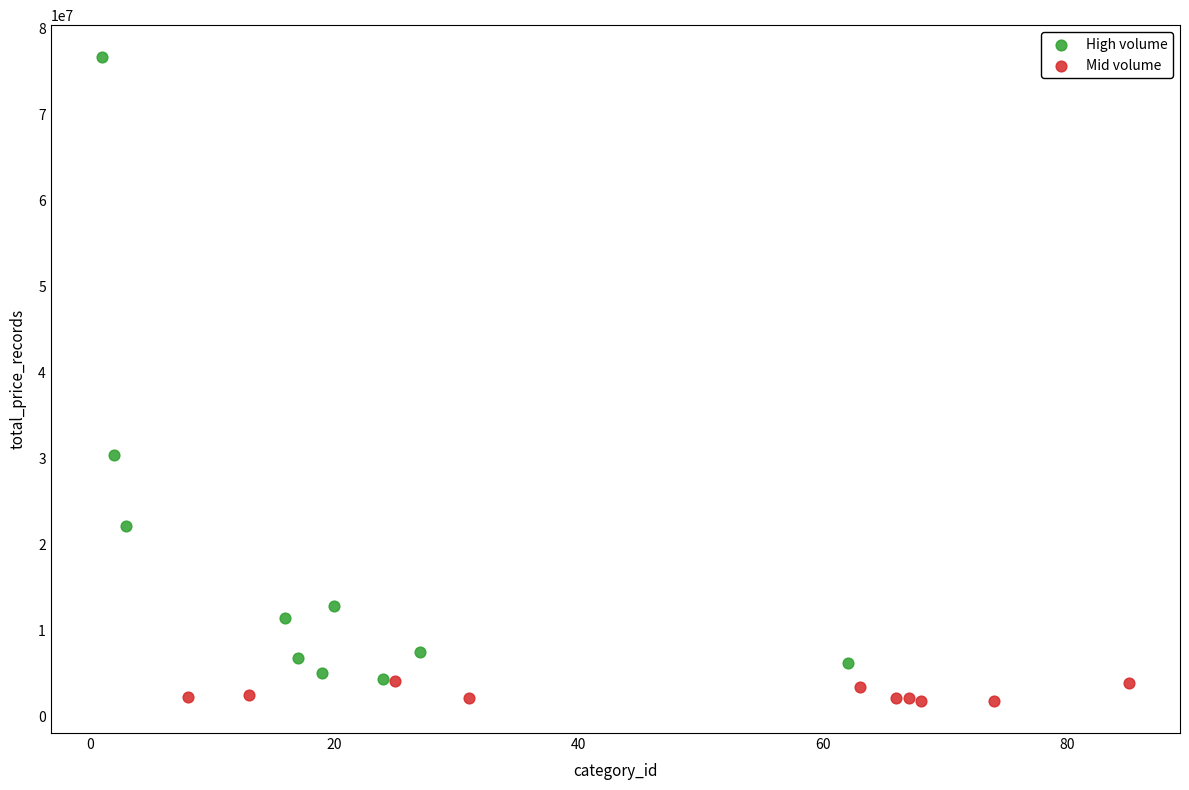

Which series has the largest Y range (max minus min)?

High volume